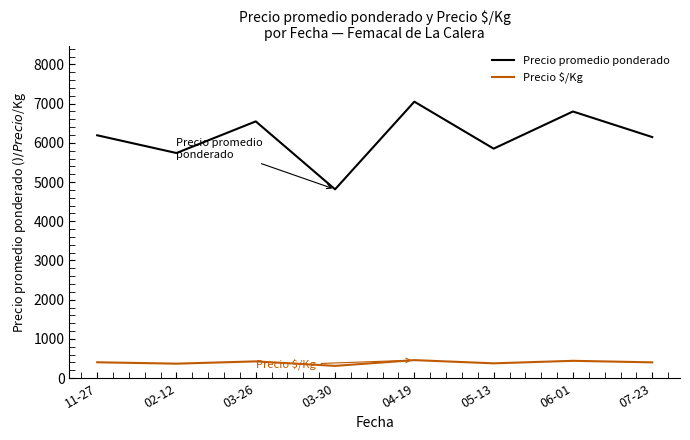

True or false: Precio promedio ponderado and Precio $/Kg intersect in this chart.

False